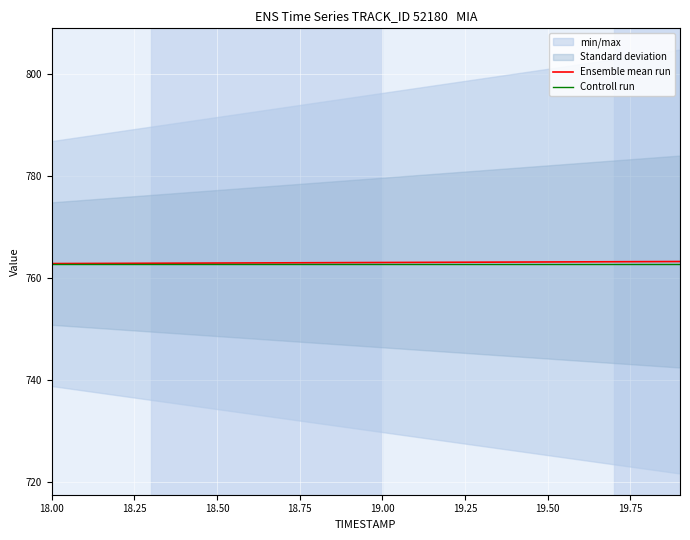

What is the maximum value for Controll run?

762.8